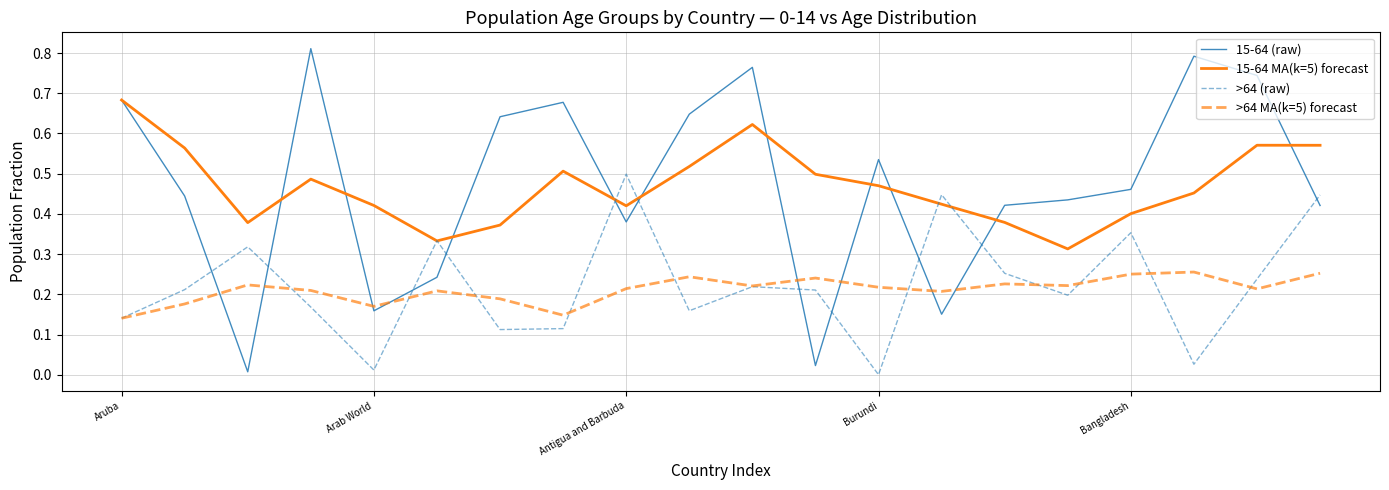

How many times do 15-64 (raw) and >64 (raw) cross each other?

11